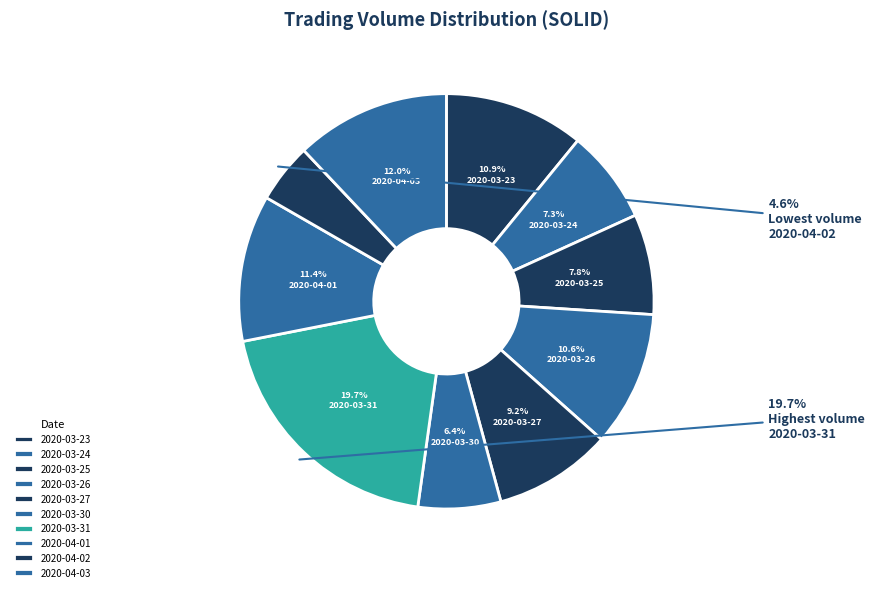

What portion of the pie excludes 2020-03-26?

89.4%